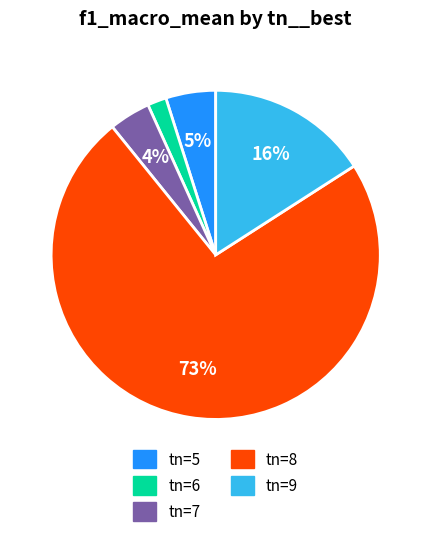

To the nearest percent, what is the average slice percentage?

20%